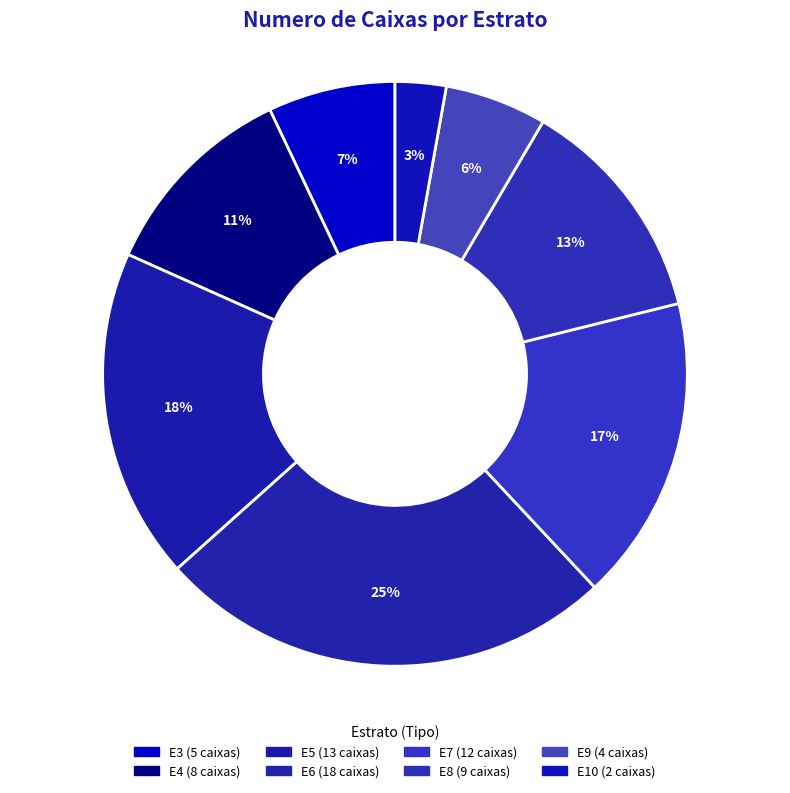

The E3 slice represents 2% of the pie. True or false?

False